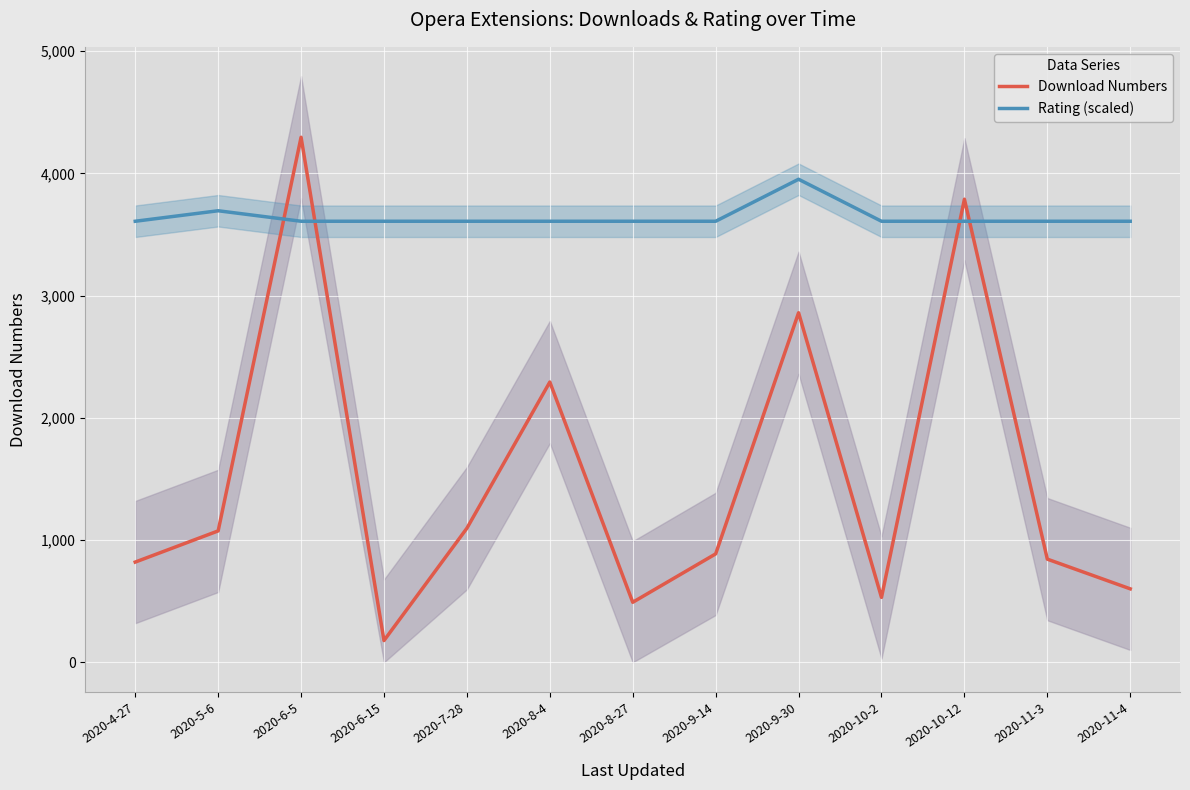

In Download Numbers, how many points are lower than both neighbors (excluding endpoints)?

3